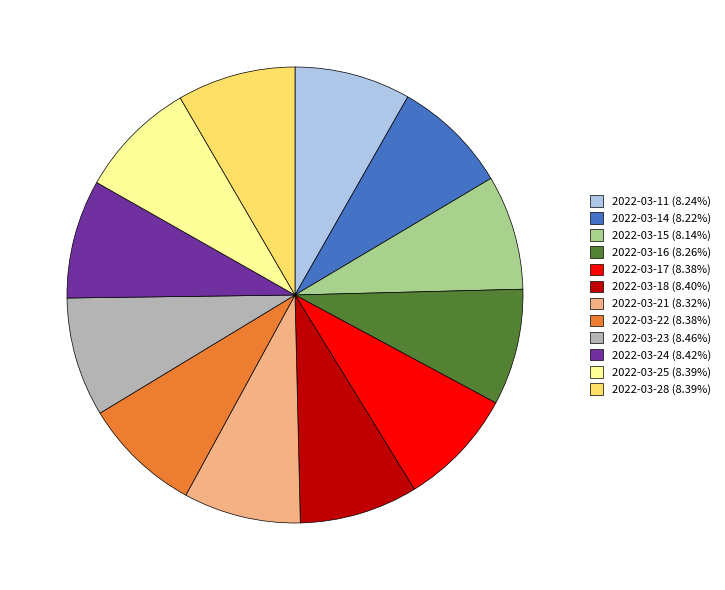

Is there a majority slice in this chart?

No